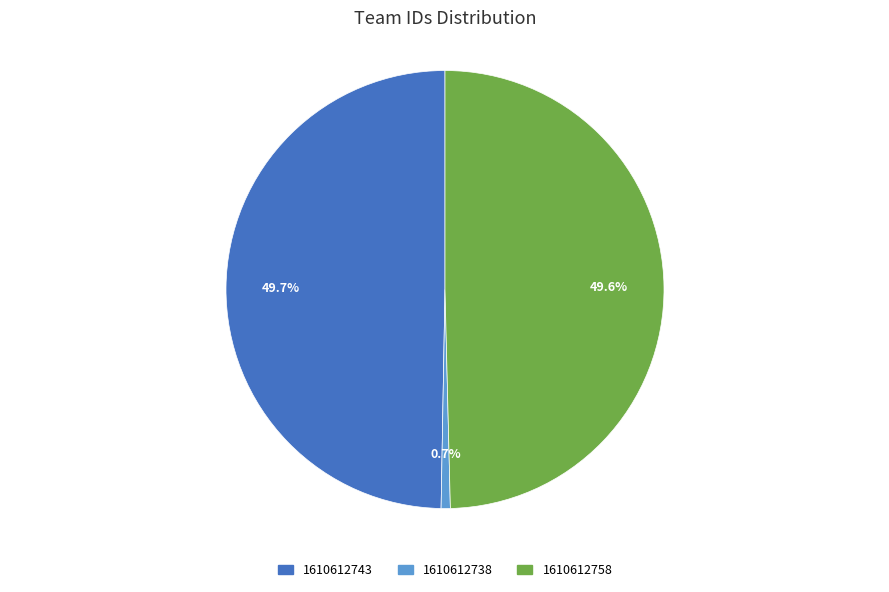

Which category has the smallest portion of the pie?

1610612738